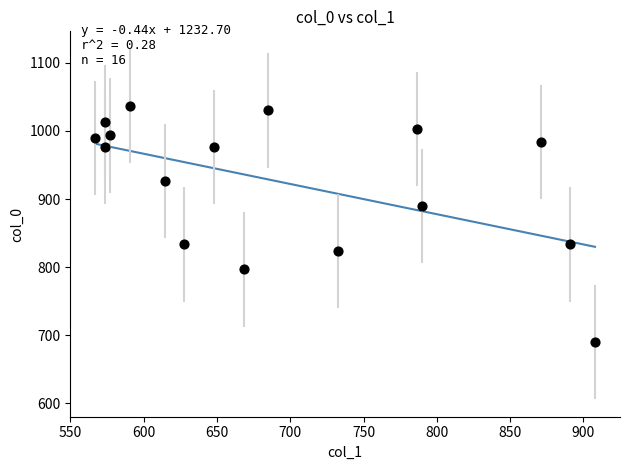

What is the range of Y values (max minus min)?

346.7